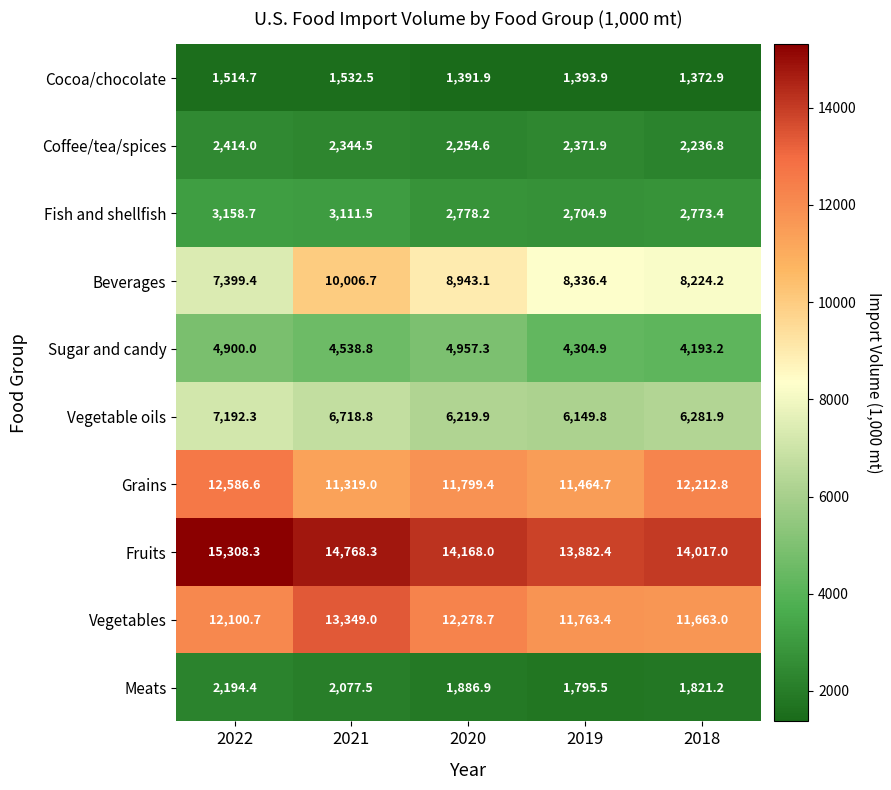

At how many categories does at least one series exceed 9377?

5